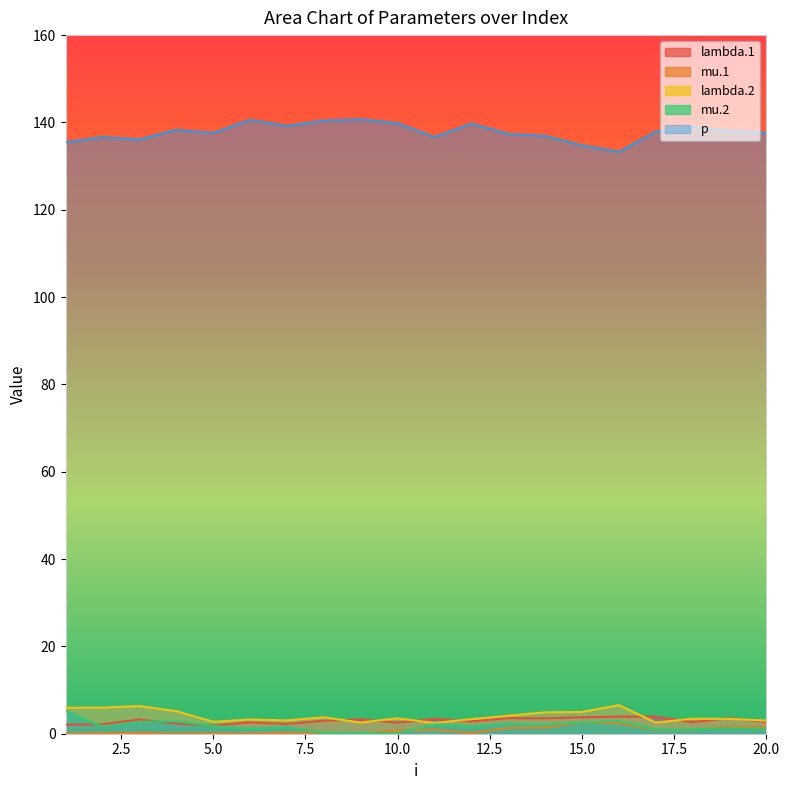

List the labels in order of lambda.1 value, smallest first.

5, 1, 2, 7, 4, 10, 6, 18, 20, 12, 8, 3, 9, 11, 14, 19, 13, 15, 17, 16